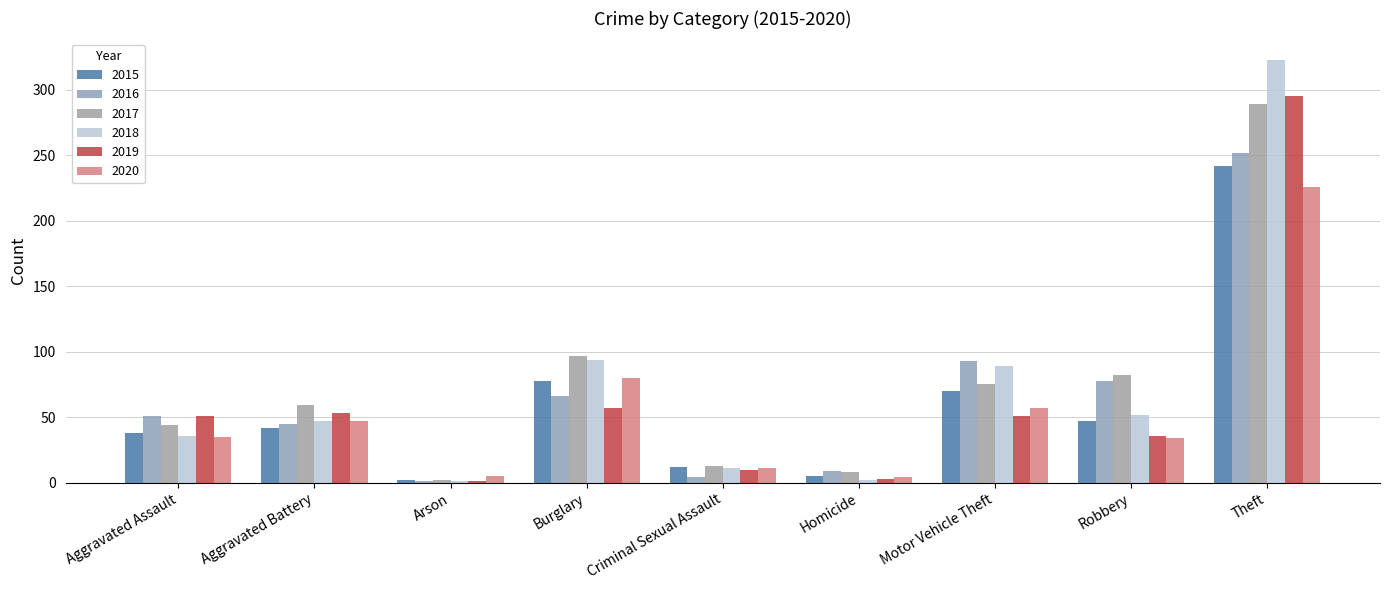

Reading left to right, extract all data points from this chart.

2015: Aggravated Assault=38	Aggravated Battery=42	Arson=2	Burglary=78	Criminal Sexual Assault=12	Homicide=5	Motor Vehicle Theft=70	Robbery=47	Theft=242
2016: Aggravated Assault=51	Aggravated Battery=45	Arson=1	Burglary=66	Criminal Sexual Assault=4	Homicide=9	Motor Vehicle Theft=93	Robbery=78	Theft=252
2017: Aggravated Assault=44	Aggravated Battery=59	Arson=2	Burglary=97	Criminal Sexual Assault=13	Homicide=8	Motor Vehicle Theft=75	Robbery=82	Theft=289
2018: Aggravated Assault=36	Aggravated Battery=47	Arson=1	Burglary=94	Criminal Sexual Assault=11	Homicide=2	Motor Vehicle Theft=89	Robbery=52	Theft=323
2019: Aggravated Assault=51	Aggravated Battery=53	Arson=1	Burglary=57	Criminal Sexual Assault=10	Homicide=3	Motor Vehicle Theft=51	Robbery=36	Theft=295
2020: Aggravated Assault=35	Aggravated Battery=47	Arson=5	Burglary=80	Criminal Sexual Assault=11	Homicide=4	Motor Vehicle Theft=57	Robbery=34	Theft=226